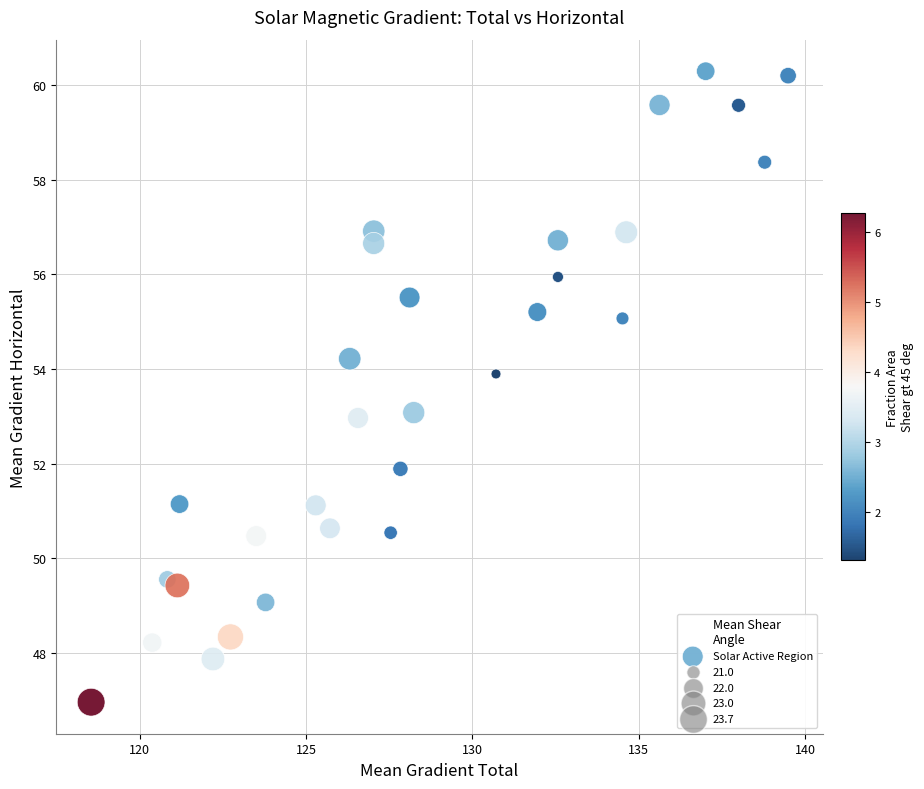

What is the range of X values (max minus min)?

20.9